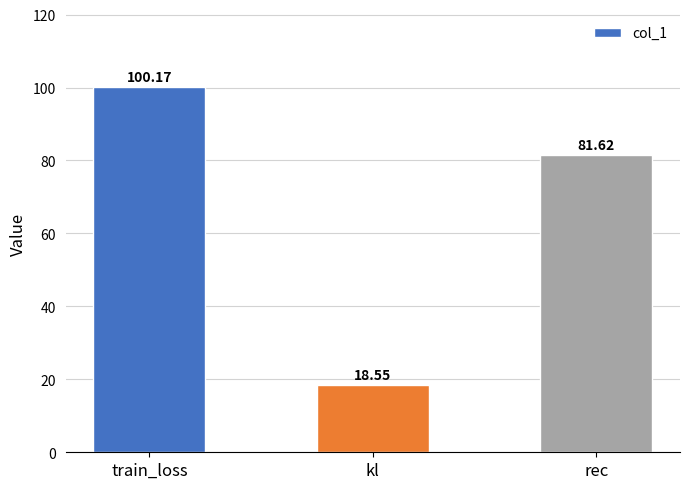

What is the maximum value shown in the chart?

100.2